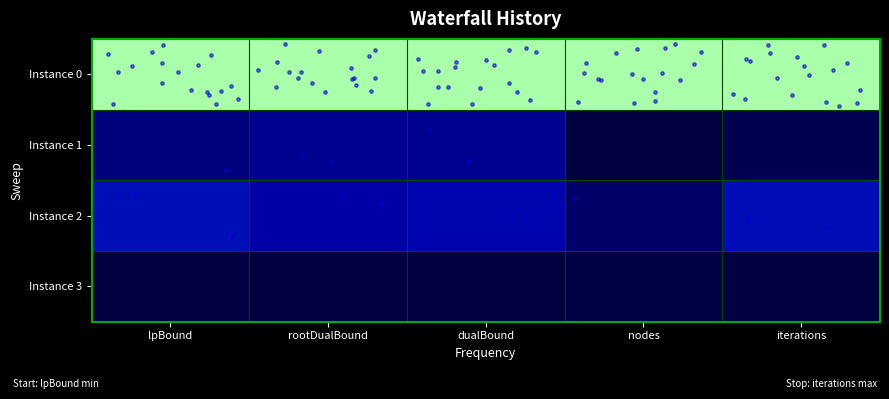

Between nodes and rootDualBound, which is larger?

nodes